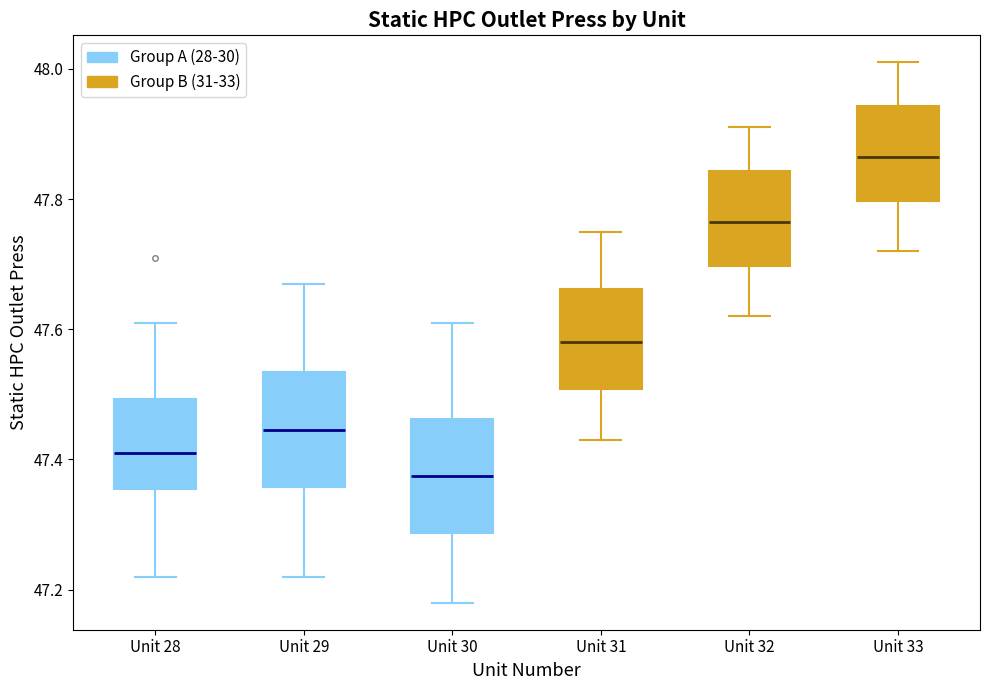

Reading left to right, transcribe this box plot: for each box, give where its median line is, the range the box spans, and where its two whiskers end, as read against the y-axis. The values are not printed on the chart, so give them approximately, as read against the axis.

Unit 28: median 47.42, box 47.36 to 47.50, whiskers 47.22 to 47.62
Unit 29: median 47.44, box 47.36 to 47.54, whiskers 47.22 to 47.68
Unit 30: median 47.38, box 47.28 to 47.46, whiskers 47.18 to 47.62
Unit 31: median 47.58, box 47.50 to 47.66, whiskers 47.44 to 47.76
Unit 32: median 47.76, box 47.70 to 47.84, whiskers 47.62 to 47.92
Unit 33: median 47.86, box 47.80 to 47.94, whiskers 47.72 to 48.02